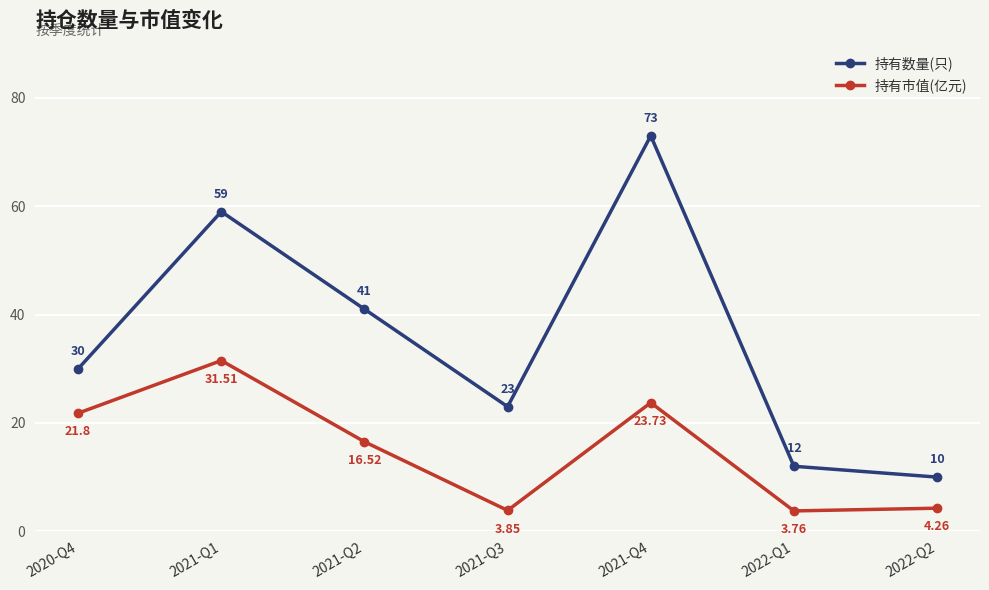

How many lines are shown in the chart?

2